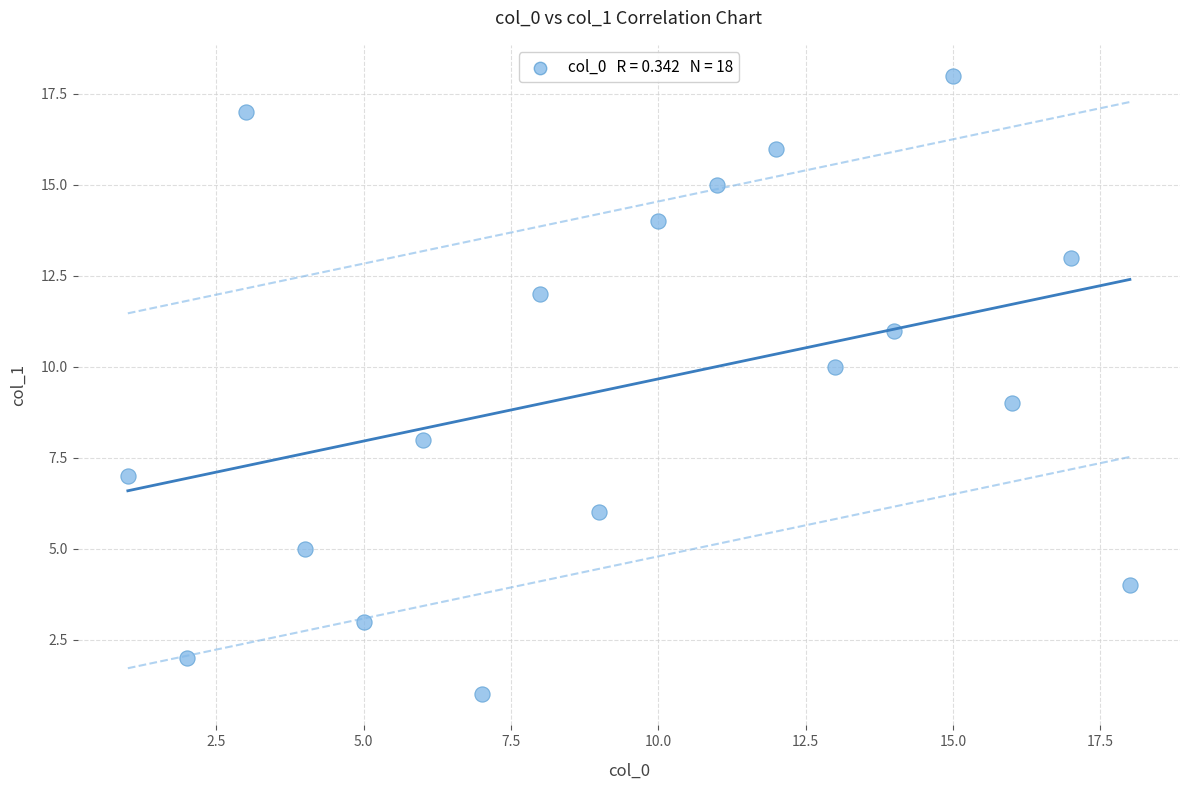

What is the range of Y values (max minus min)?

17